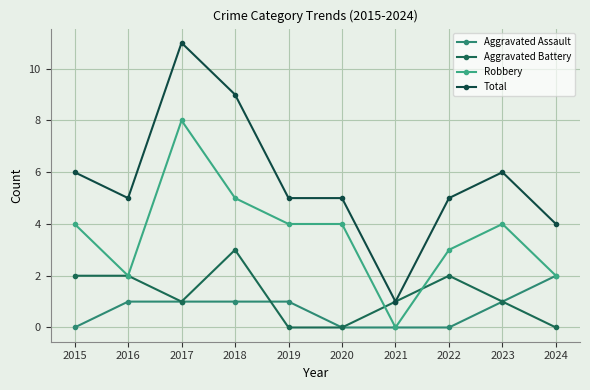

What value does the Aggravated Assault series have at 2016?

1